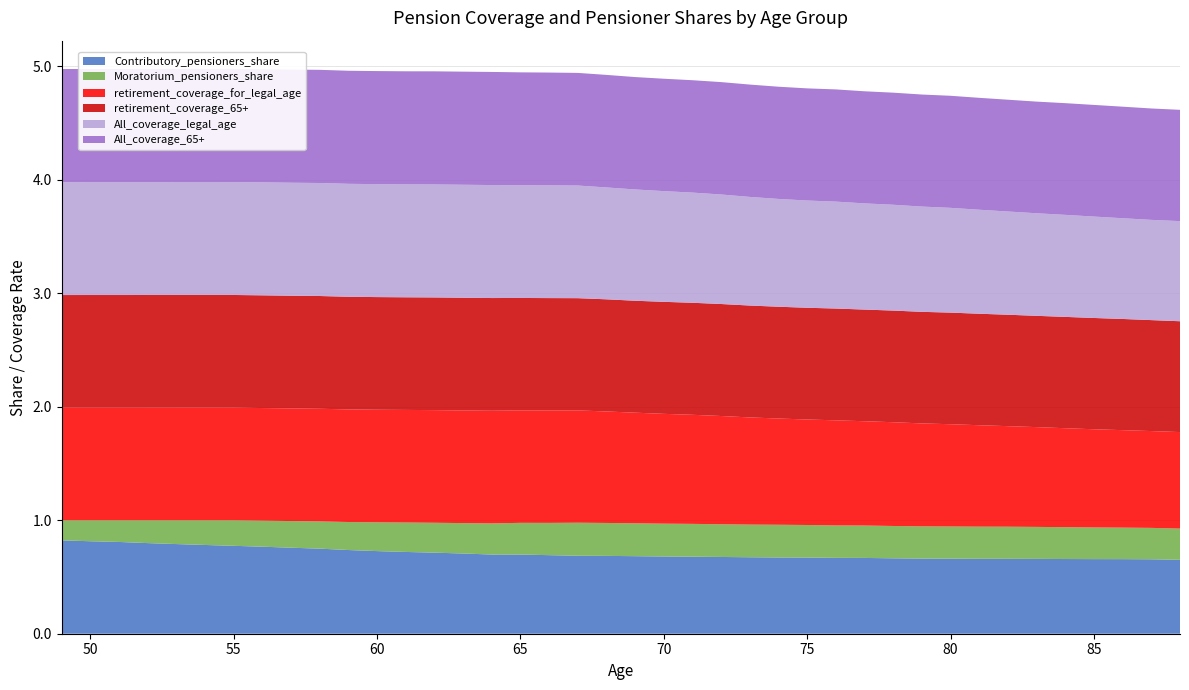

Reading left to right, what are all the values shown in this chart?

Contributory_pensioners_share: 49=0.8	50=0.8	51=0.8	52=0.8	53=0.8	54=0.8	55=0.8	56=0.8	57=0.8	58=0.7	59=0.7	60=0.7	61=0.7	62=0.7	63=0.7	64=0.7	65=0.7	66=0.7	67=0.7	68=0.7	69=0.7	70=0.7	71=0.7	72=0.7	73=0.7	74=0.7	75=0.7	76=0.7	77=0.7	78=0.7	79=0.7	80=0.7	81=0.7	82=0.7	83=0.7	84=0.7	85=0.7	86=0.7	87=0.7	88=0.7
Moratorium_pensioners_share: 49=0.2	50=0.2	51=0.2	52=0.2	53=0.2	54=0.2	55=0.2	56=0.2	57=0.2	58=0.2	59=0.2	60=0.3	61=0.3	62=0.3	63=0.3	64=0.3	65=0.3	66=0.3	67=0.3	68=0.3	69=0.3	70=0.3	71=0.3	72=0.3	73=0.3	74=0.3	75=0.3	76=0.3	77=0.3	78=0.3	79=0.3	80=0.3	81=0.3	82=0.3	83=0.3	84=0.3	85=0.3	86=0.3	87=0.3	88=0.3
retirement_coverage_for_legal_age: 49=1.0	50=1.0	51=1.0	52=1.0	53=1.0	54=1.0	55=1.0	56=1.0	57=1.0	58=1.0	59=1.0	60=1.0	61=1.0	62=1.0	63=1.0	64=1.0	65=1.0	66=1.0	67=1.0	68=1.0	69=1.0	70=1.0	71=1.0	72=1.0	73=0.9	74=0.9	75=0.9	76=0.9	77=0.9	78=0.9	79=0.9	80=0.9	81=0.9	82=0.9	83=0.9	84=0.9	85=0.9	86=0.9	87=0.9	88=0.9
retirement_coverage_65+: 49=1.0	50=1.0	51=1.0	52=1.0	53=1.0	54=1.0	55=1.0	56=1.0	57=1.0	58=1.0	59=1.0	60=1.0	61=1.0	62=1.0	63=1.0	64=1.0	65=1.0	66=1.0	67=1.0	68=1.0	69=1.0	70=1.0	71=1.0	72=1.0	73=1.0	74=1.0	75=1.0	76=1.0	77=1.0	78=1.0	79=1.0	80=1.0	81=1.0	82=1.0	83=1.0	84=1.0	85=1.0	86=1.0	87=1.0	88=1.0
All_coverage_legal_age: 49=1.0	50=1.0	51=1.0	52=1.0	53=1.0	54=1.0	55=1.0	56=1.0	57=1.0	58=1.0	59=1.0	60=1.0	61=1.0	62=1.0	63=1.0	64=1.0	65=1.0	66=1.0	67=1.0	68=1.0	69=1.0	70=1.0	71=1.0	72=1.0	73=1.0	74=0.9	75=0.9	76=0.9	77=0.9	78=0.9	79=0.9	80=0.9	81=0.9	82=0.9	83=0.9	84=0.9	85=0.9	86=0.9	87=0.9	88=0.9
All_coverage_65+: 49=1.0	50=1.0	51=1.0	52=1.0	53=1.0	54=1.0	55=1.0	56=1.0	57=1.0	58=1.0	59=1.0	60=1.0	61=1.0	62=1.0	63=1.0	64=1.0	65=1.0	66=1.0	67=1.0	68=1.0	69=1.0	70=1.0	71=1.0	72=1.0	73=1.0	74=1.0	75=1.0	76=1.0	77=1.0	78=1.0	79=1.0	80=1.0	81=1.0	82=1.0	83=1.0	84=1.0	85=1.0	86=1.0	87=1.0	88=1.0